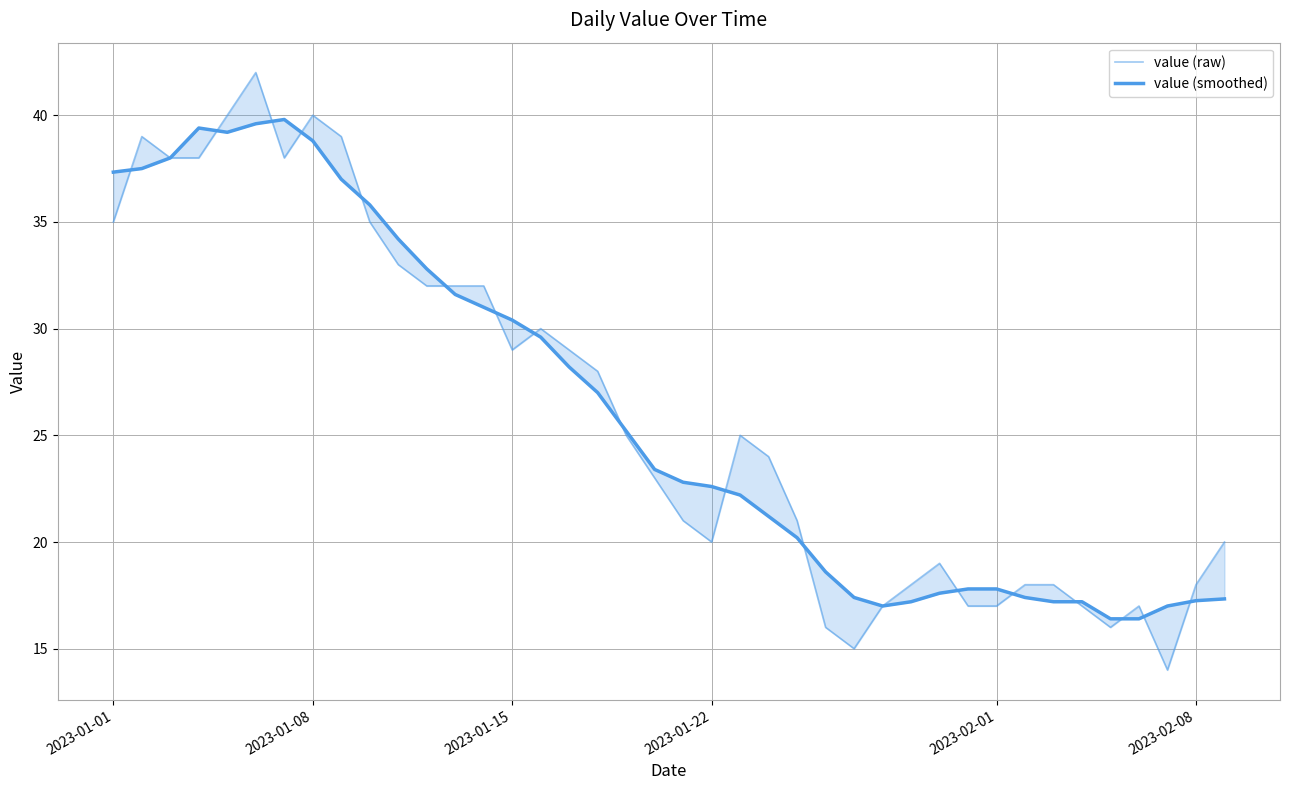

Count the number of categories in the chart.

40